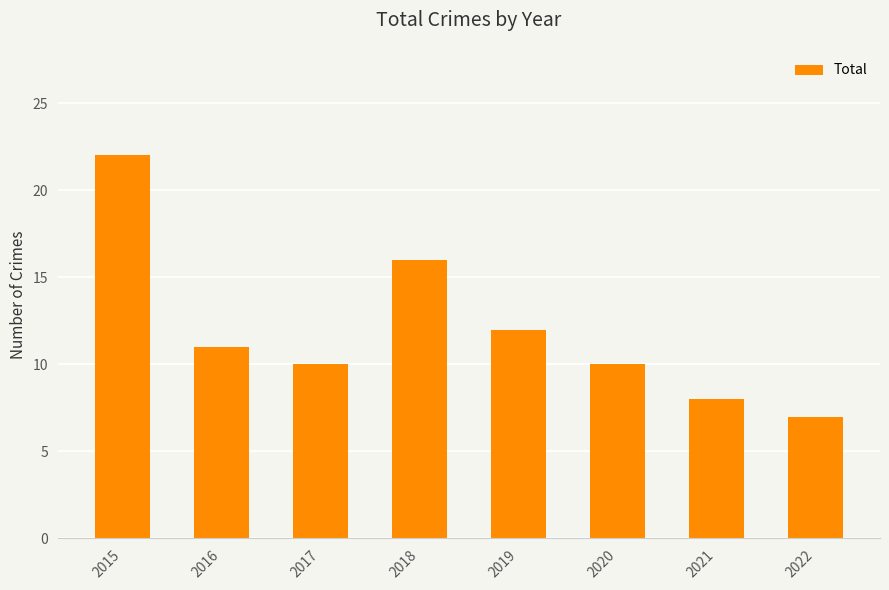

The value at 2022 is 3. True or false?

False